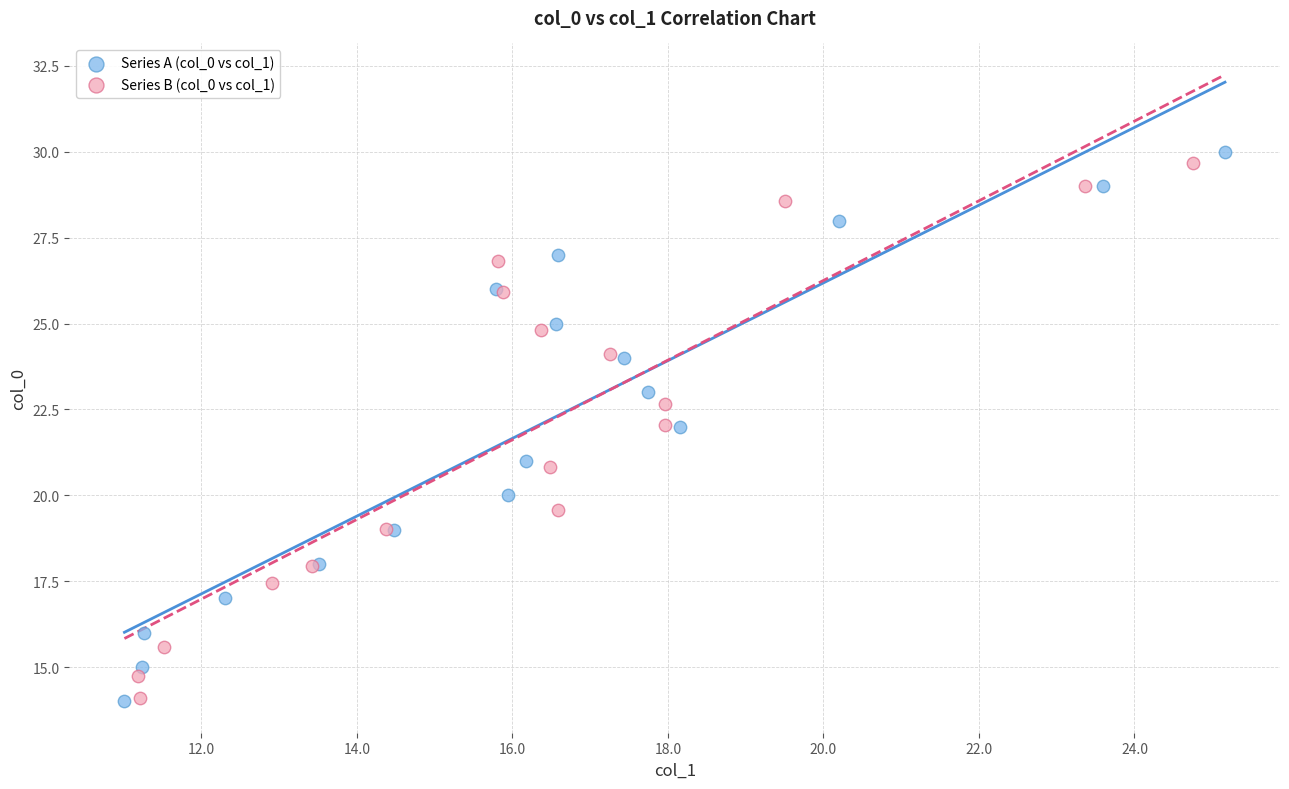

Which series reaches the maximum Y coordinate?

Series A (col_0 vs col_1)